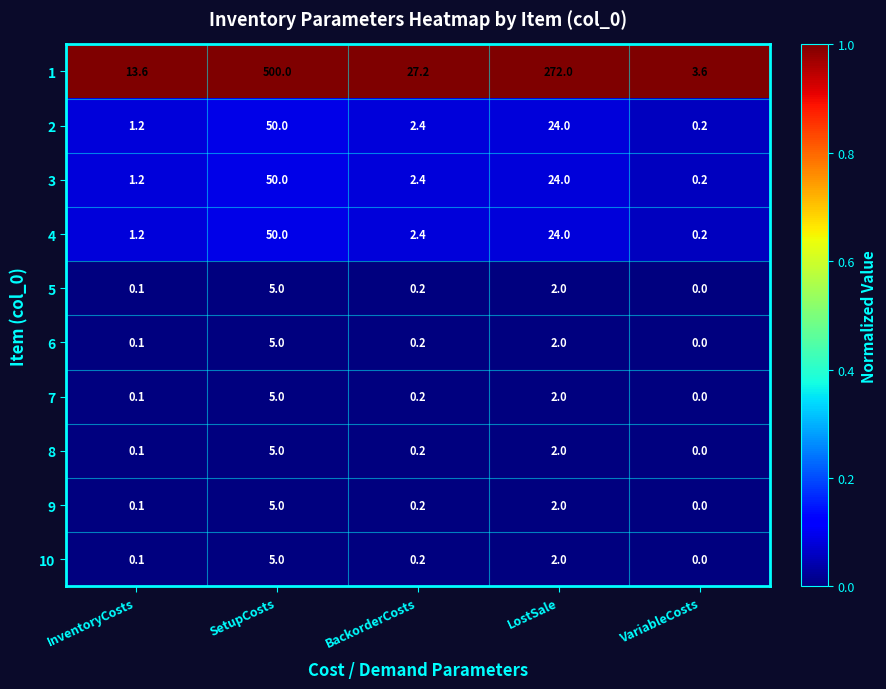

The value of 10 at LostSale is 3.4. True or false?

False